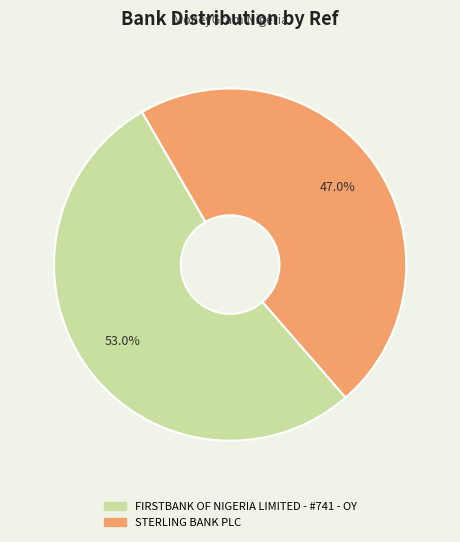

Rank the categories by value from highest to lowest.

FIRSTBANK OF NIGERIA LIMITED - #741 - OY, STERLING BANK PLC